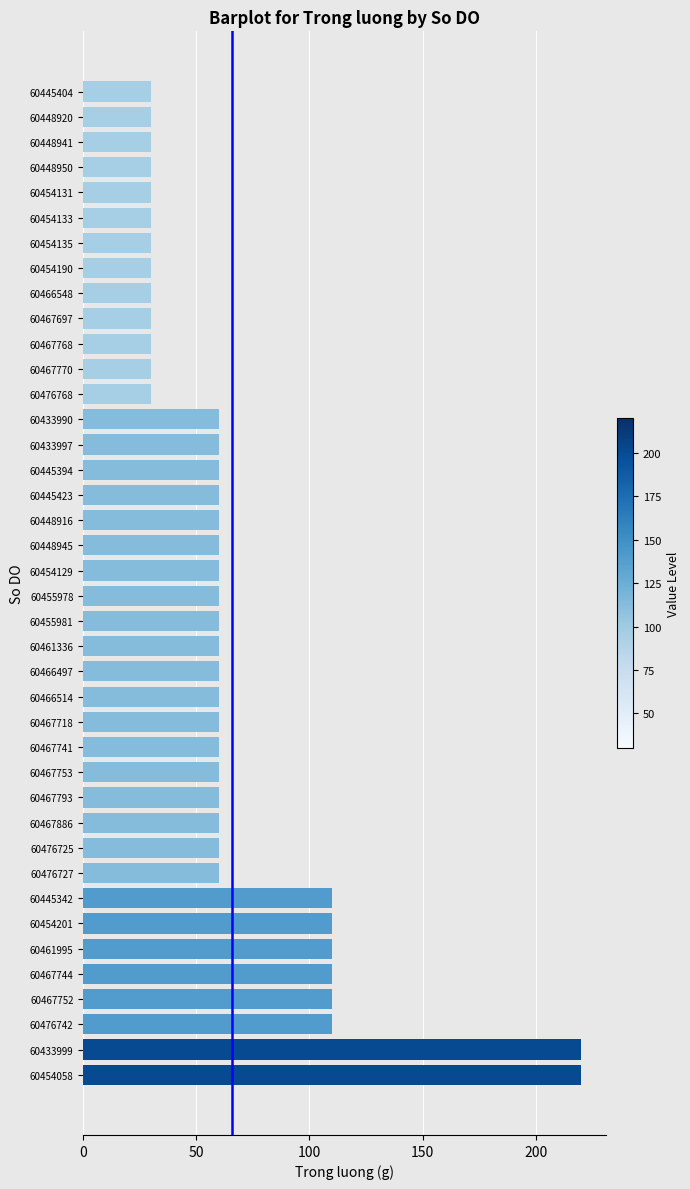

What is the maximum value shown in the chart?

220